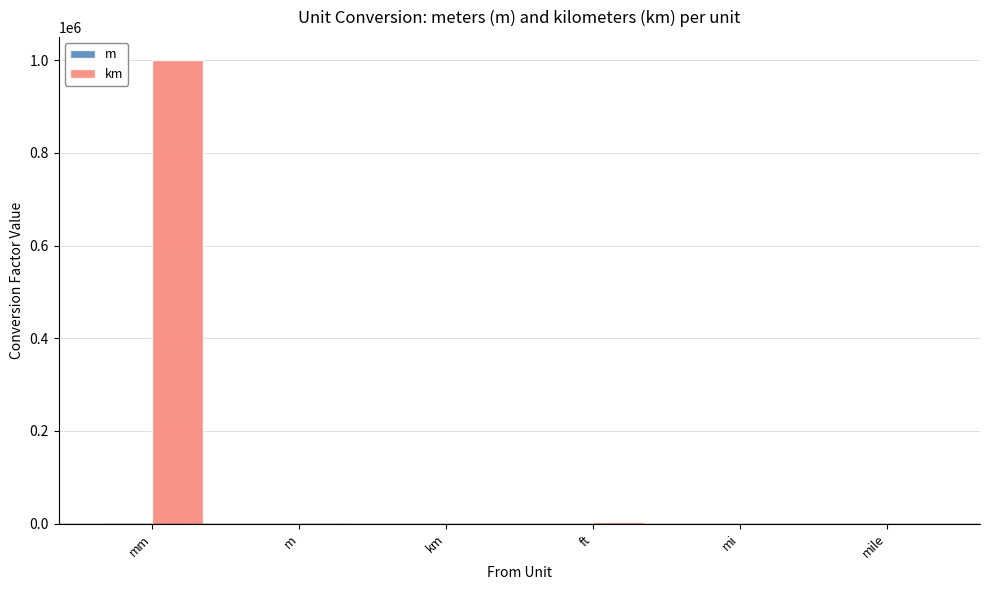

Which series has the largest total across all categories?

km